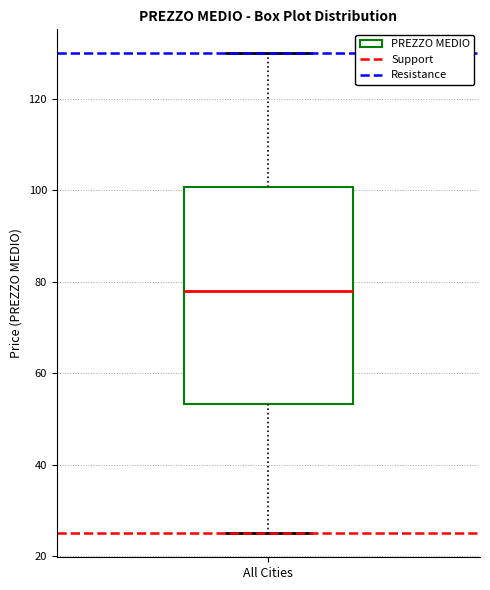

Where does the median line of the box for All Cities sit on the y-axis? The values are not printed on the chart, so give them approximately, as read against the axis.

78